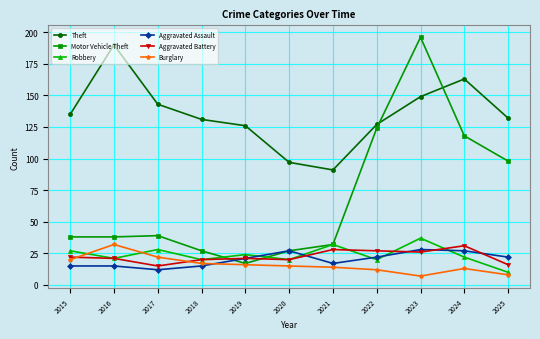

Is this an area chart (filled region under the line)?

No